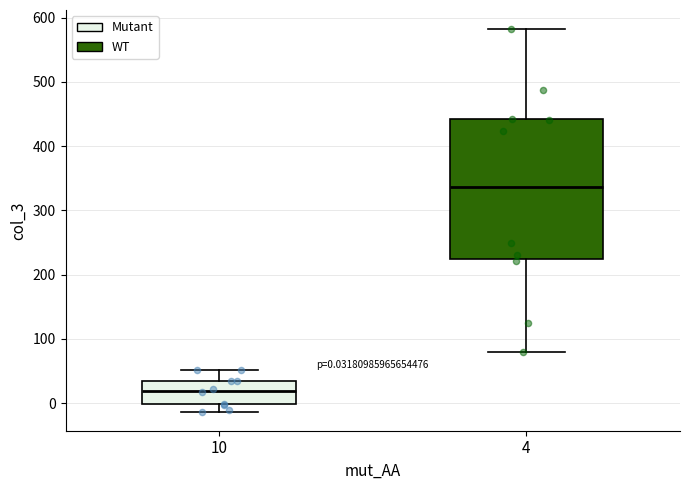

Which box's median line is the highest?

4